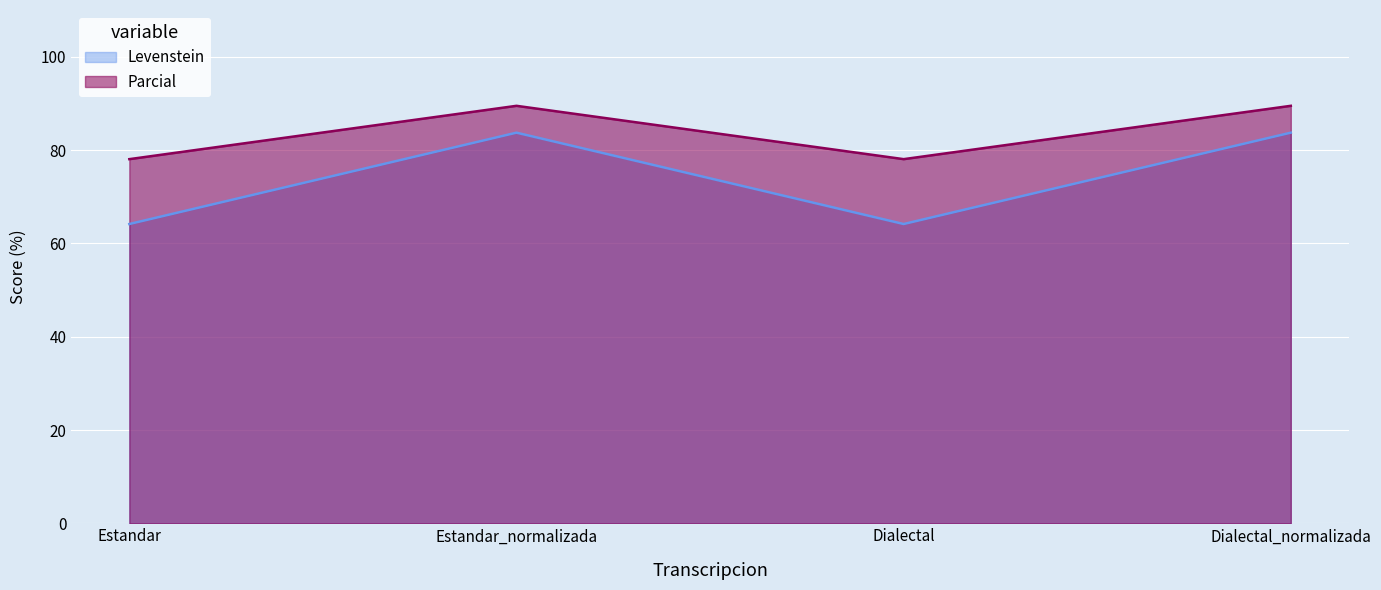

The value of Levenstein at Estandar_normalizada is 83.7. True or false?

True